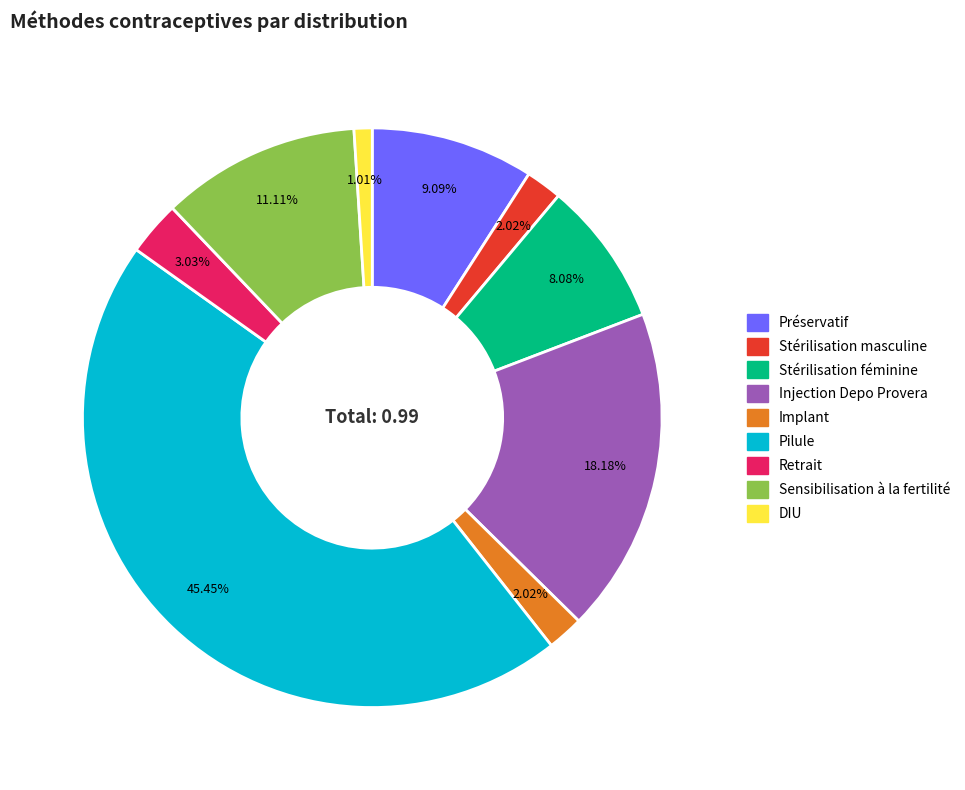

Count the number of slices in the pie.

9